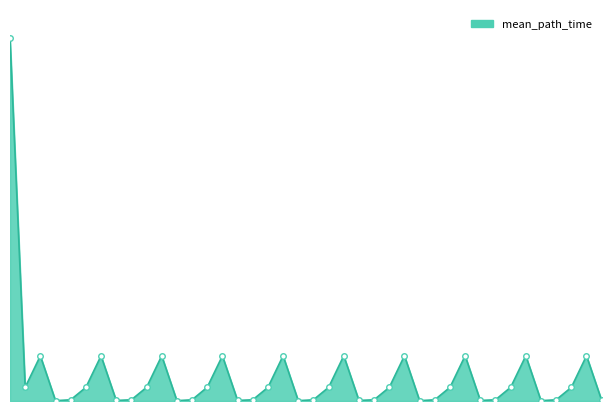

Does the chart display data point markers on the line(s)?

No